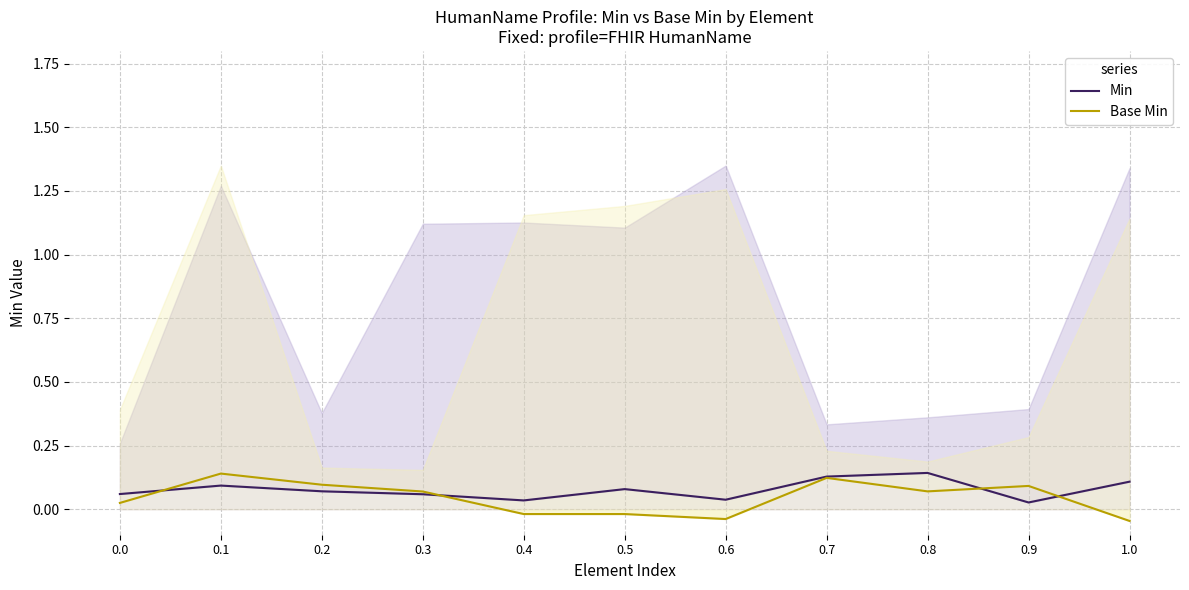

Reading right to left, list all the values displayed in this chart.

Min: 0.1	0.0	0.1	0.1	0.0	0.1	0.0	0.1	0.1	0.1	0.1
Base Min: -0.0	0.1	0.1	0.1	-0.0	-0.0	-0.0	0.1	0.1	0.1	0.0